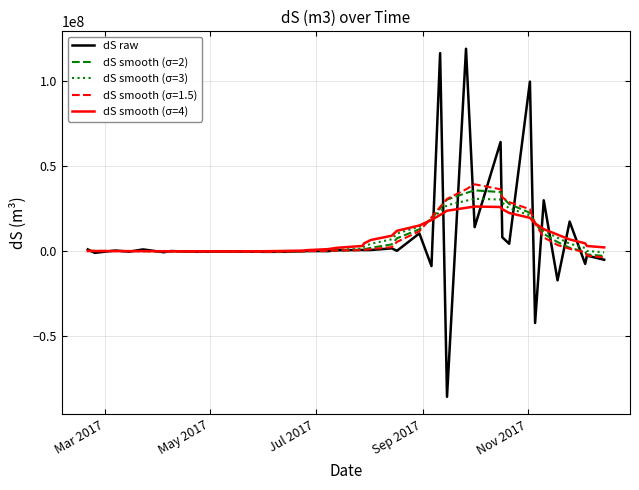

What is the difference between the maximum and minimum values in the dS smooth (σ=3) series?

31562303.9